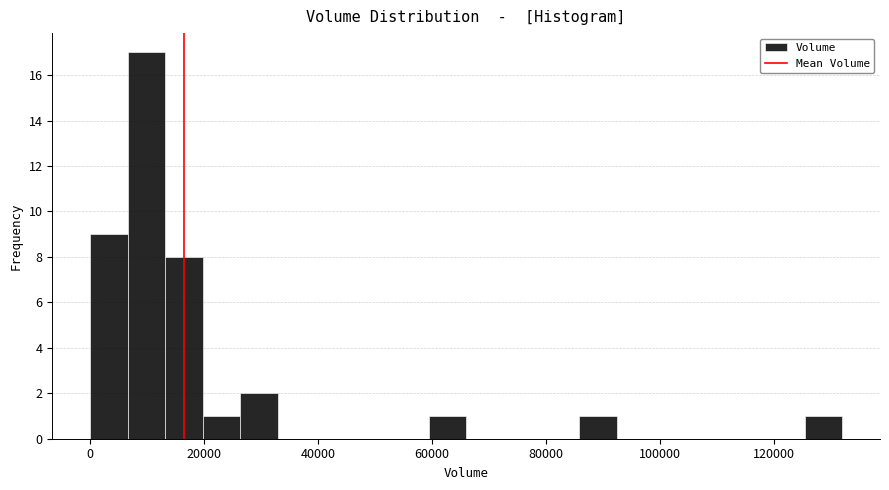

Read against the x-axis, roughly where is the centre of the tallest bar?

10000